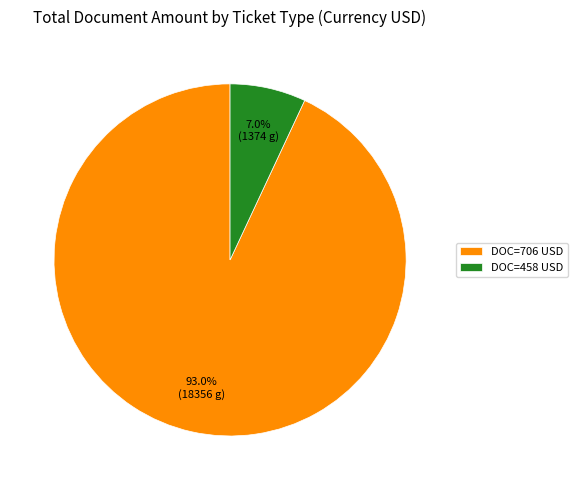

How many slices are in this pie chart?

2